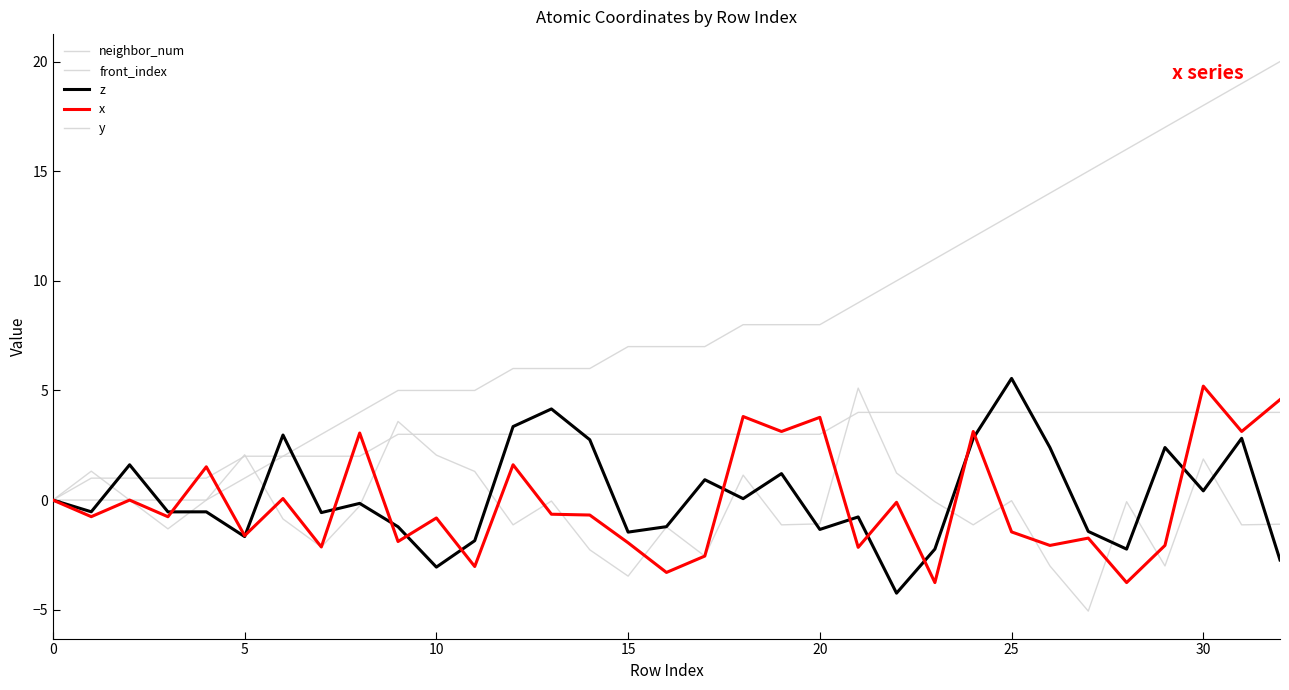

How many lines are shown in the chart?

5